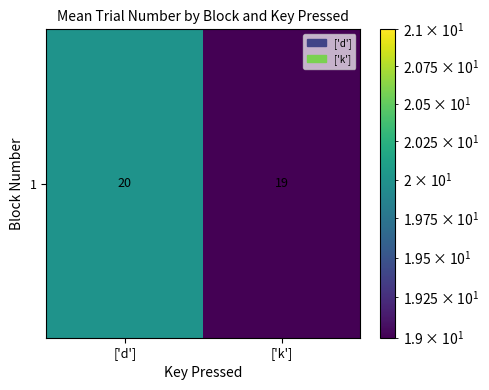

How many categories are shown in the chart?

2